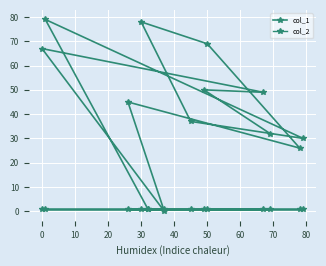

Rank the series by their average value, from lowest to highest.

col_2, col_1